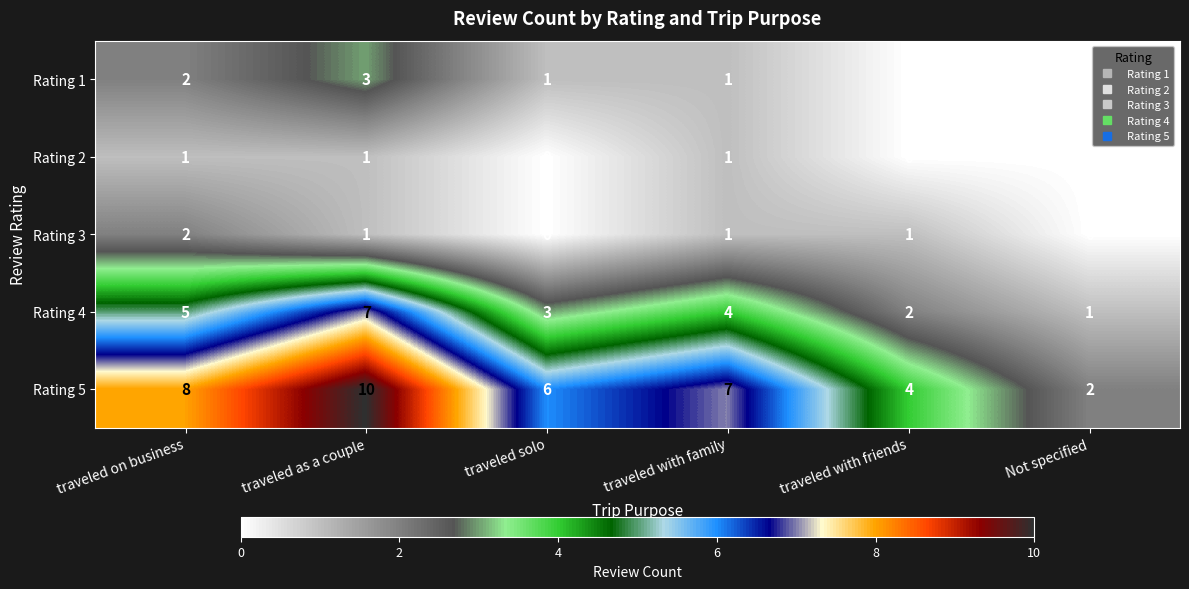

Which category has the highest value across all series?

traveled as a couple